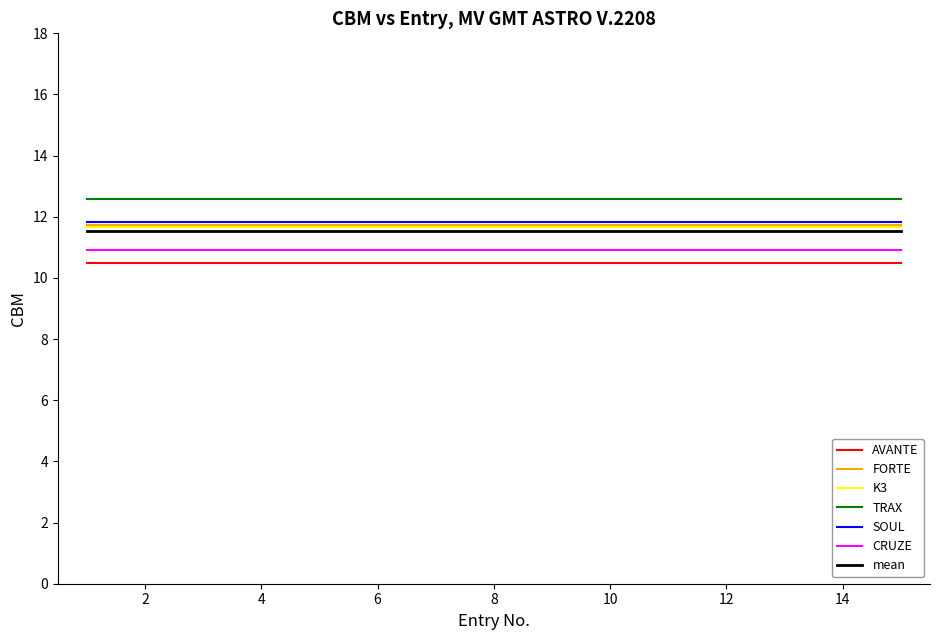

True or false: TRAX and mean cross at least once.

False